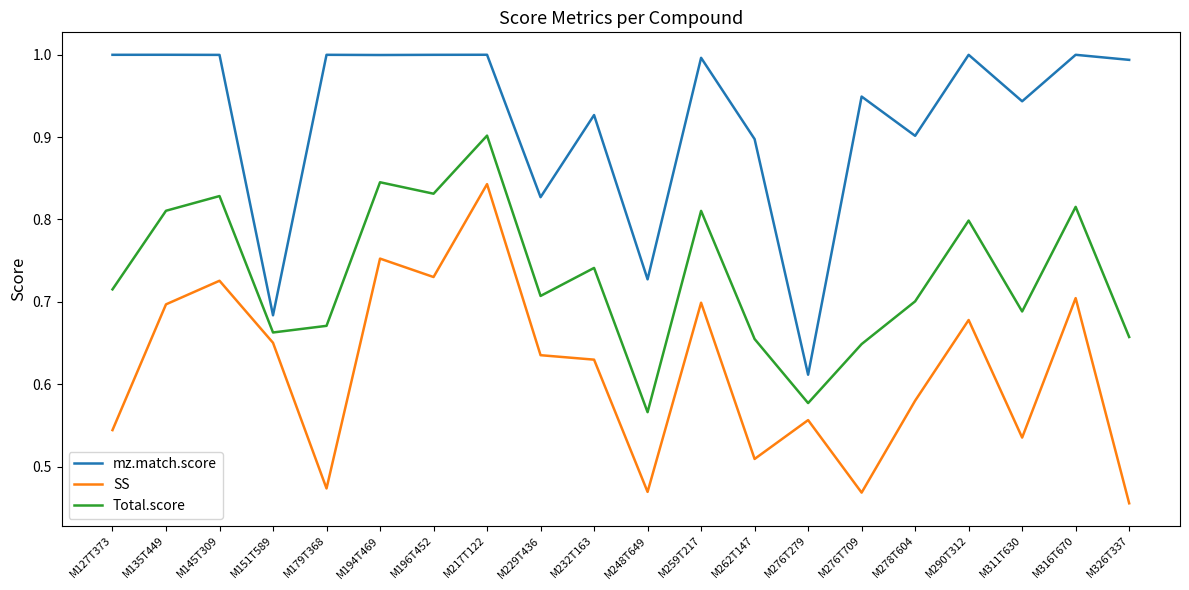

Between M248T649 and M262T147, which series saw the biggest shift?

mz.match.score